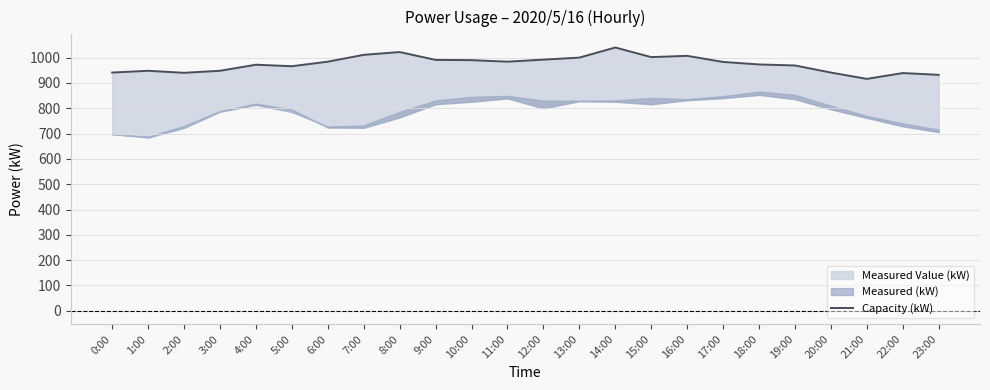

Which category has the highest value across all series?

14:00